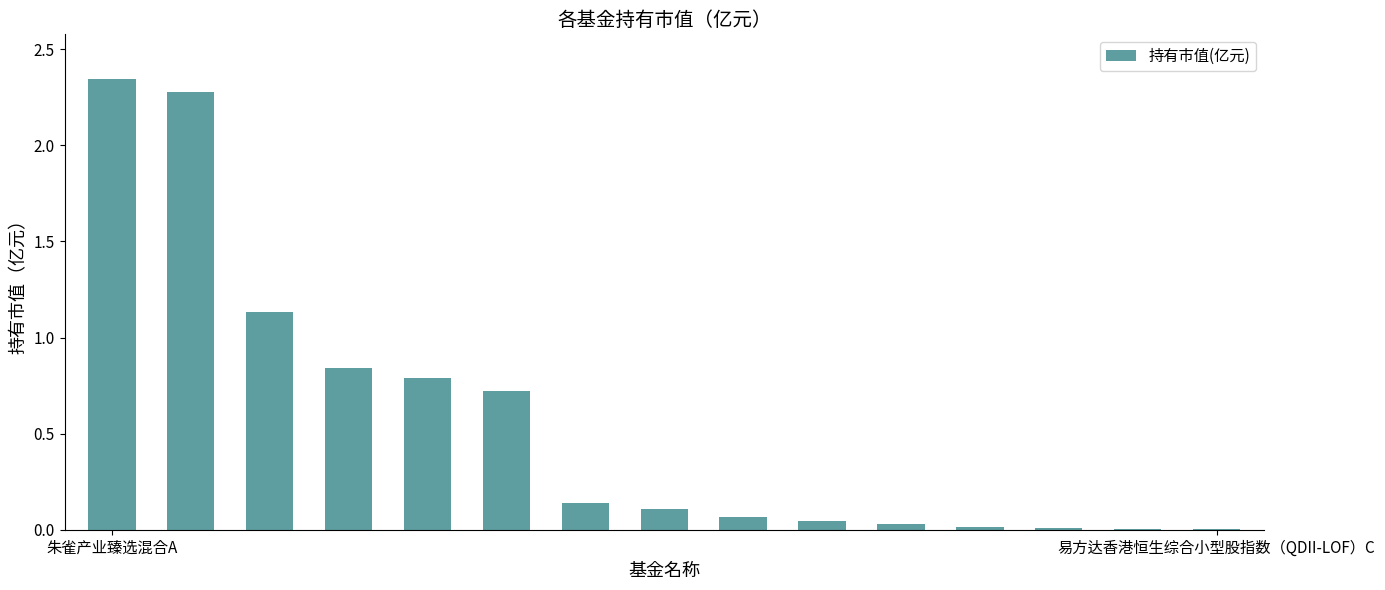

What is the sum of all values?

8.5